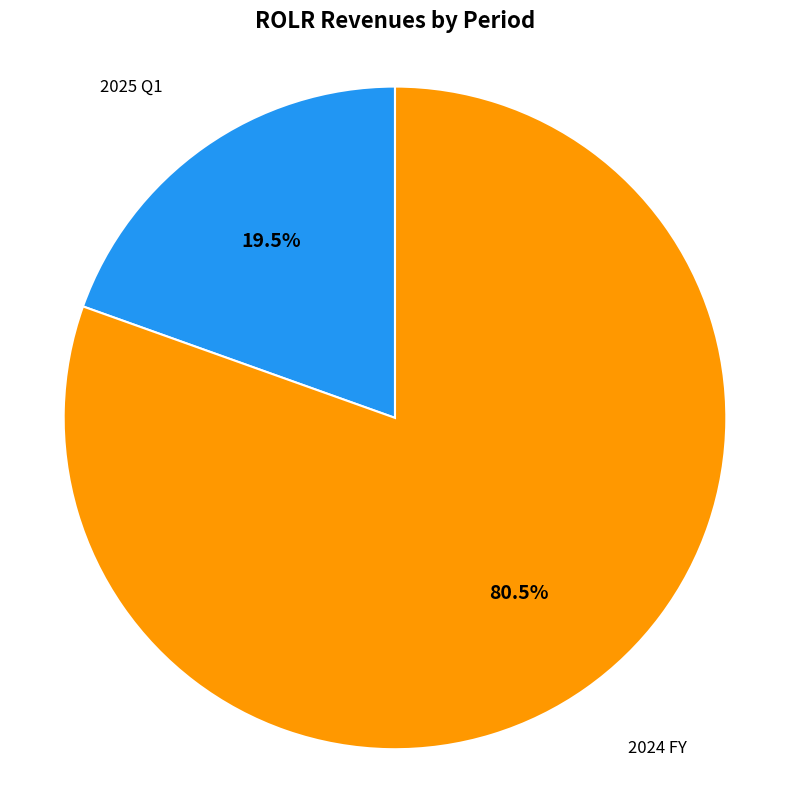

How many segments does this pie chart have?

2